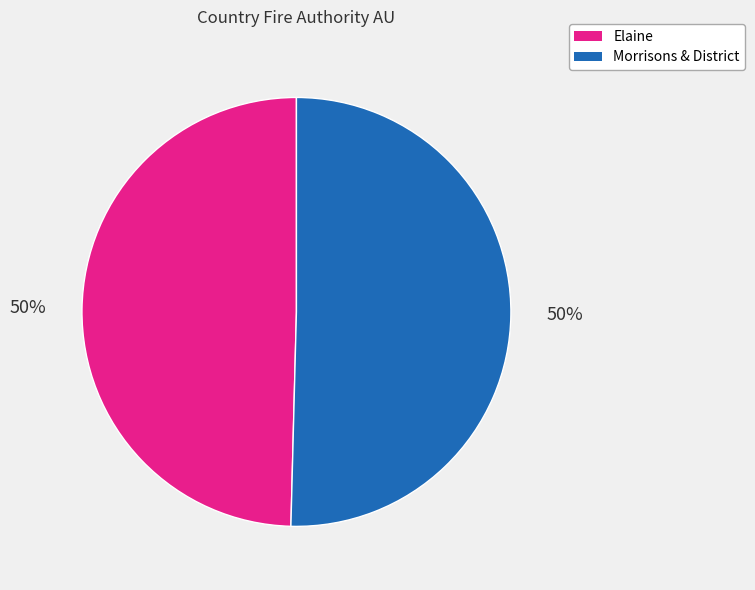

The Elaine slice represents 44% of the pie. True or false?

False